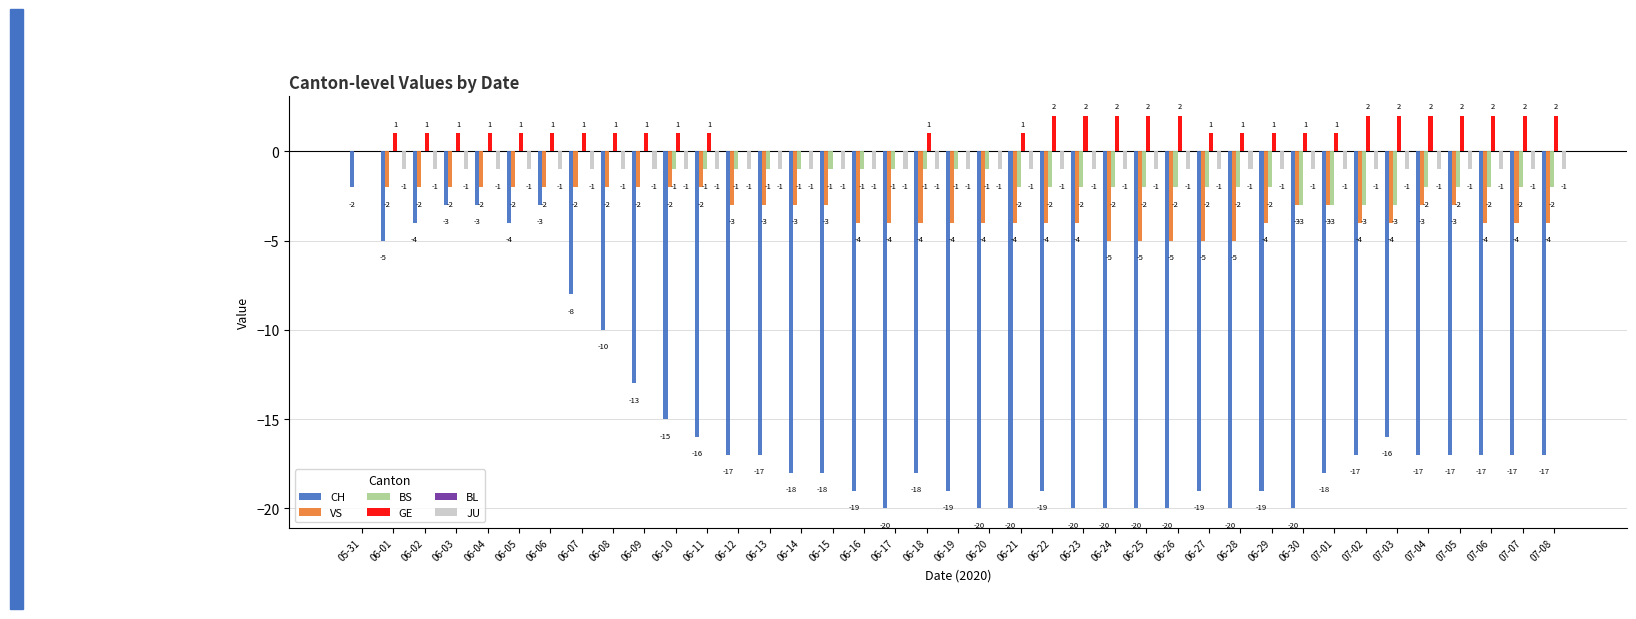

How many data points does each series have?

39